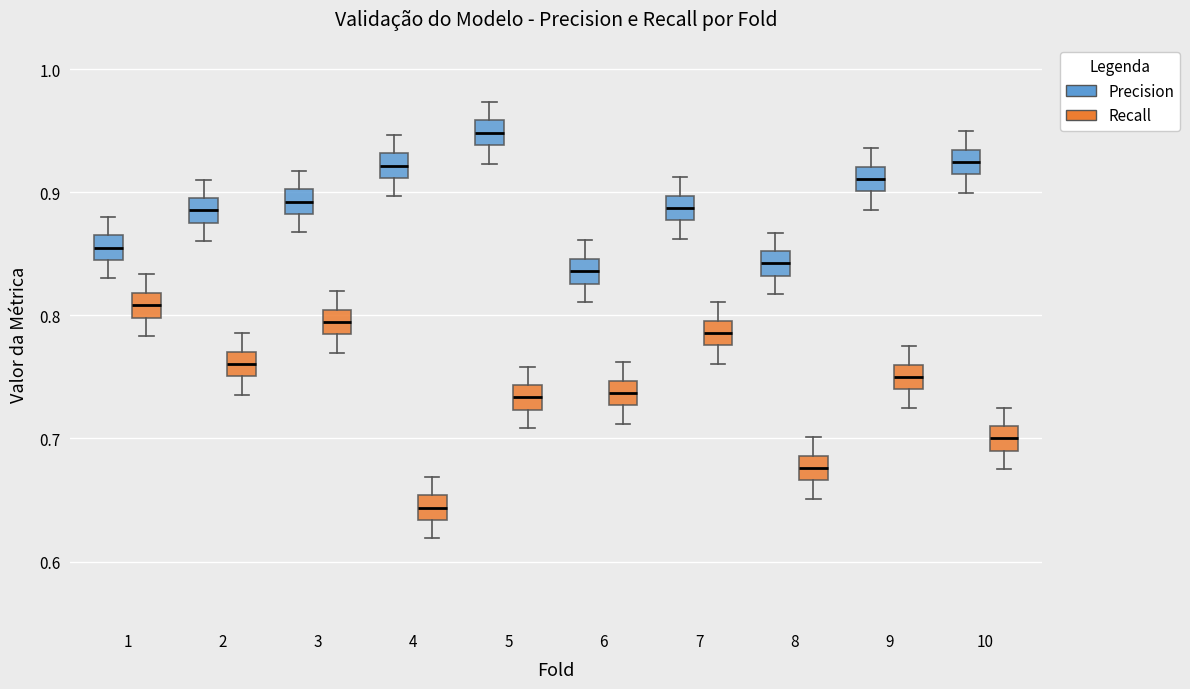

Where is the upper edge of the box for 1 (Precision) on the y-axis? The values are not printed on the chart, so give them approximately, as read against the axis.

0.87